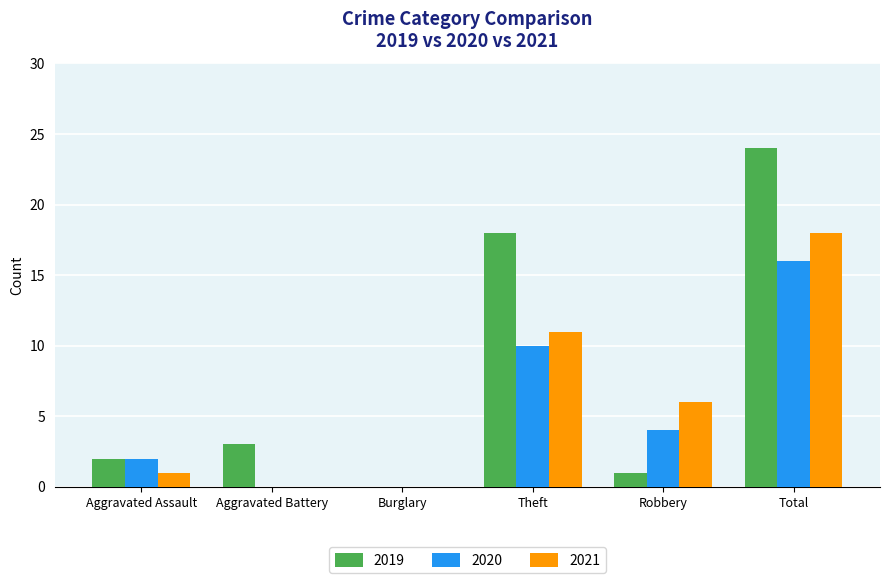

Which series changed the most between Aggravated Battery and Robbery?

2021